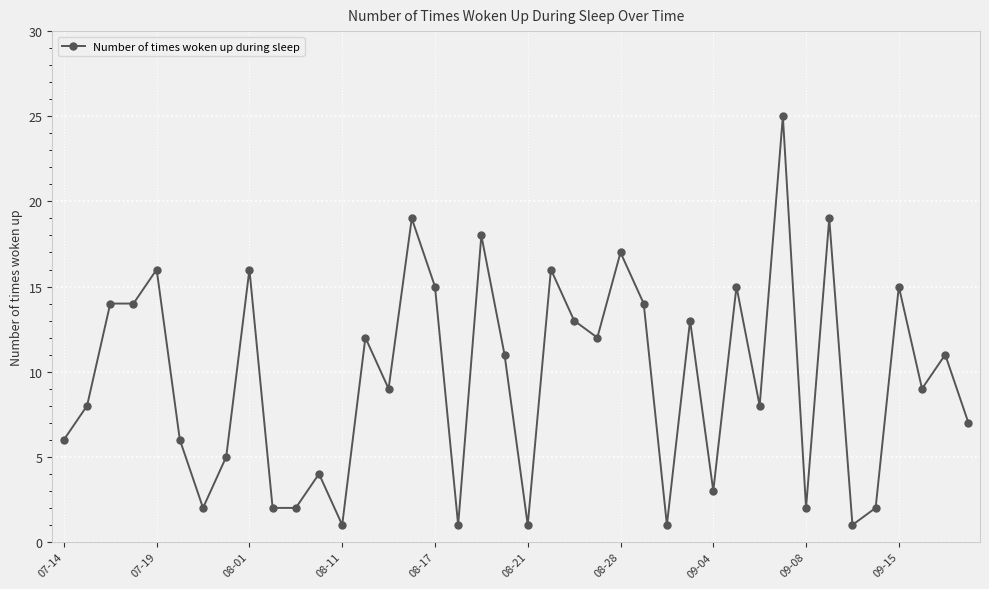

What is the value of the 29th point from the left?

3